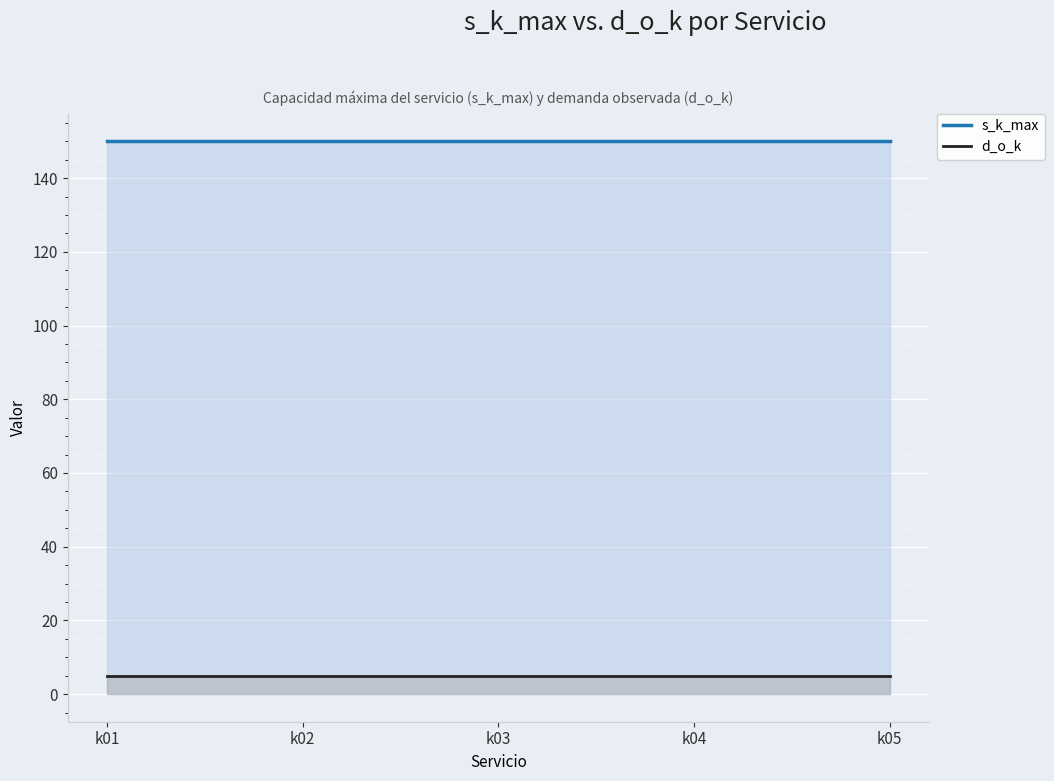

Reading left to right, extract all data points from this chart.

s_k_max: 150	150	150	150	150
d_o_k: 5	5	5	5	5